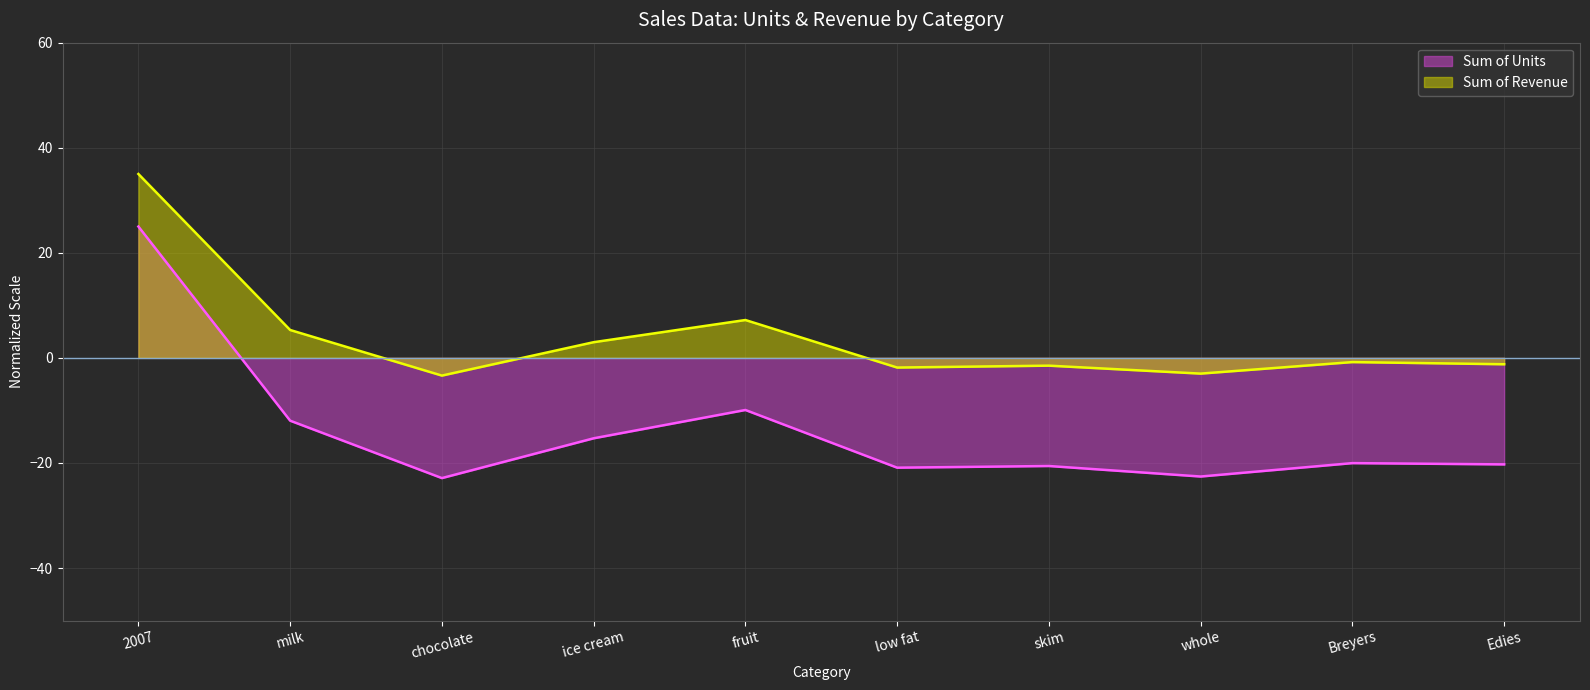

What are all the series names shown in the legend?

Sum of Units, Sum of Revenue